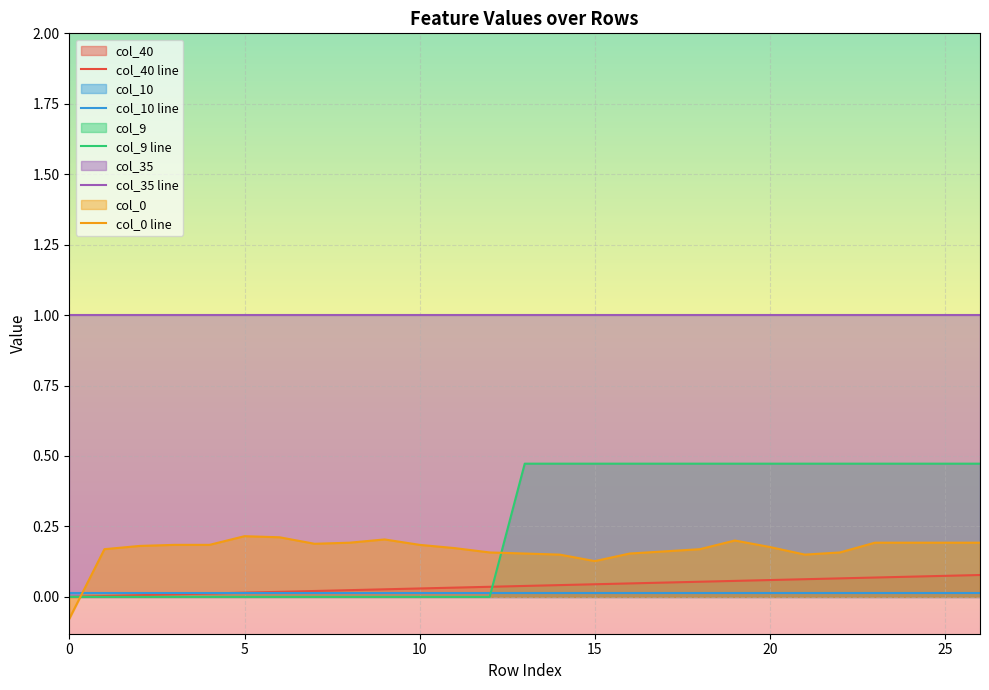

True or false: col_0 line has more than 1 interior local peaks.

True